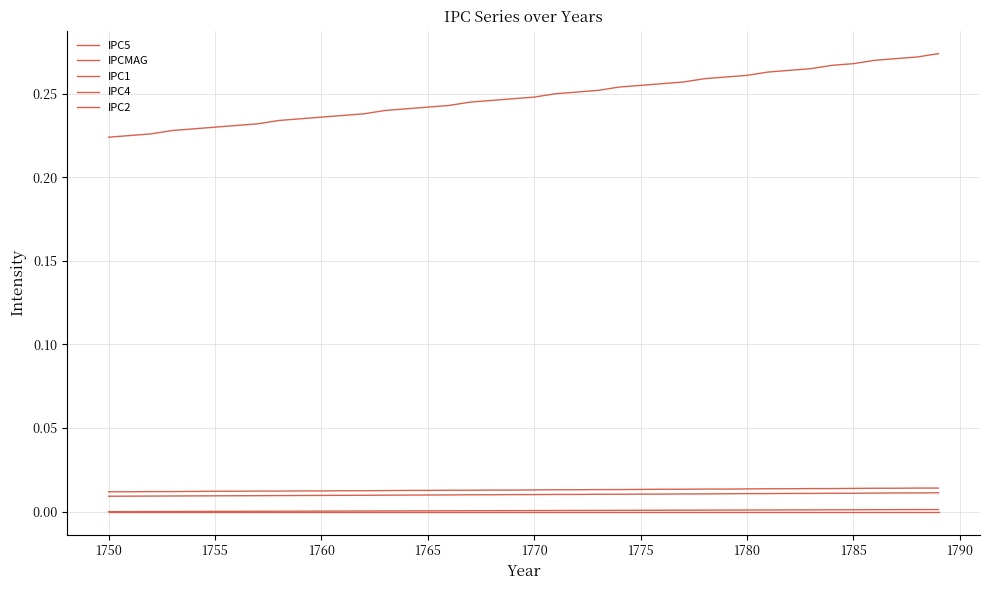

What is the average value of the IPCMAG series?

0.2